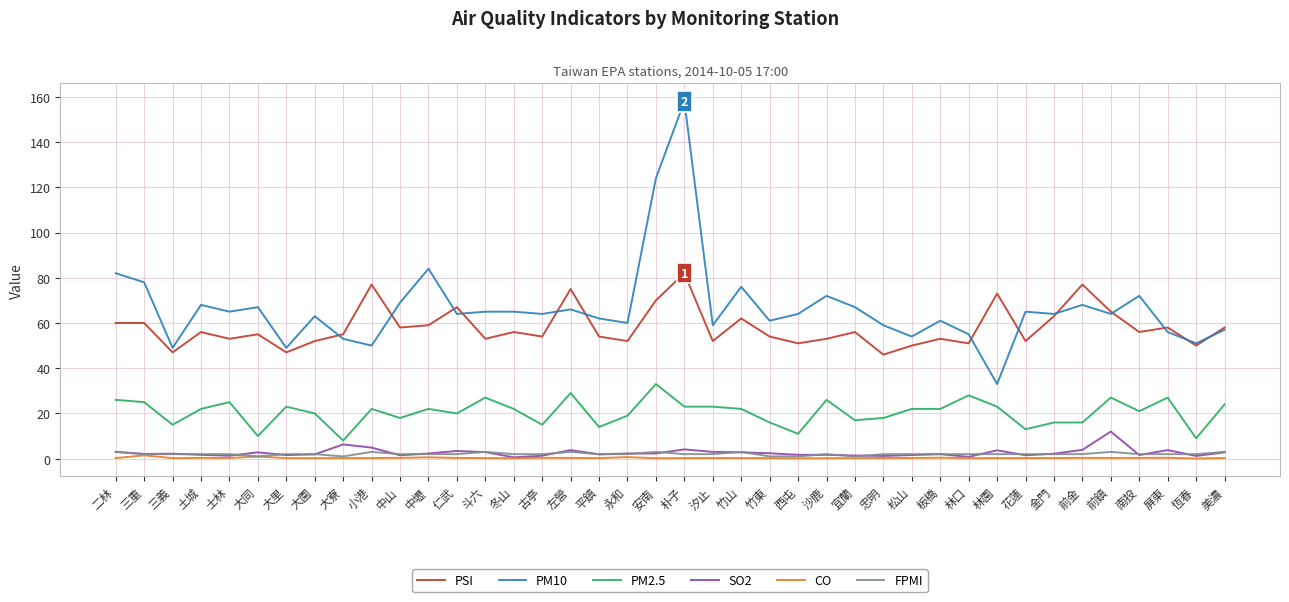

Which series has the largest total across all categories?

PM10